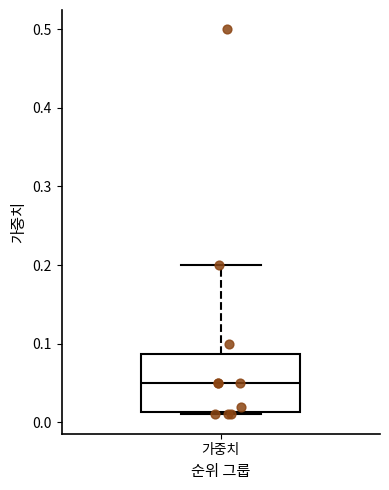

Where does the upper whisker of the box for 가중치 end on the y-axis? The values are not printed on the chart, so give them approximately, as read against the axis.

0.20